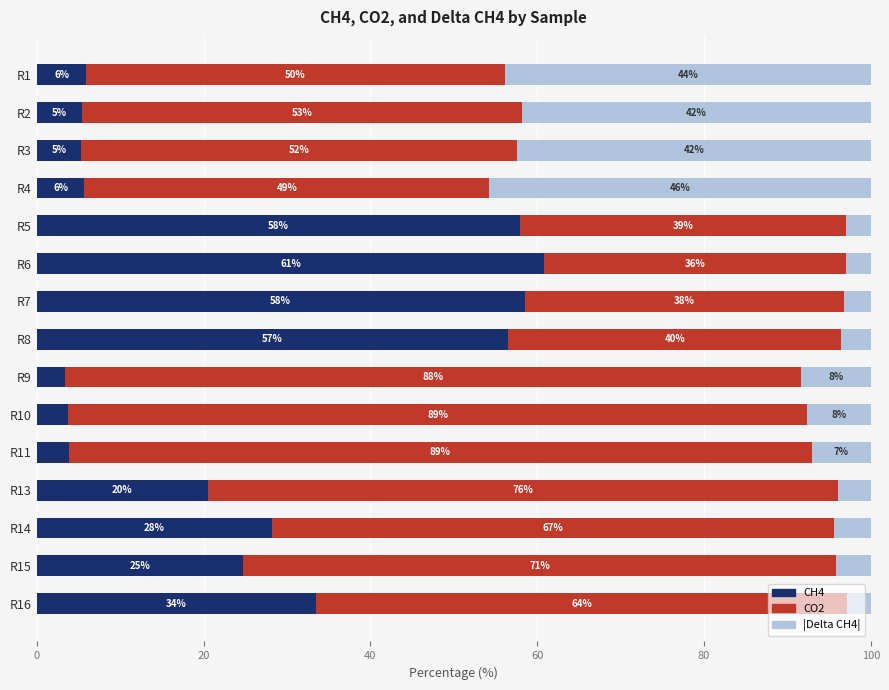

What value does the CH4 series have at R4?

5.7